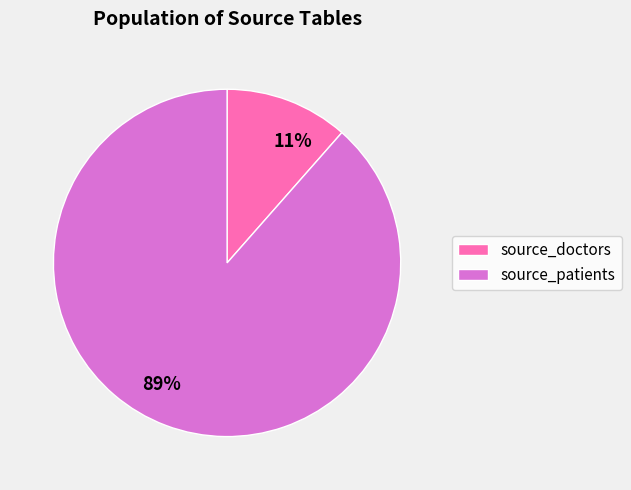

To the nearest percent, what is the combined percentage of source_doctors and source_patients?

100%